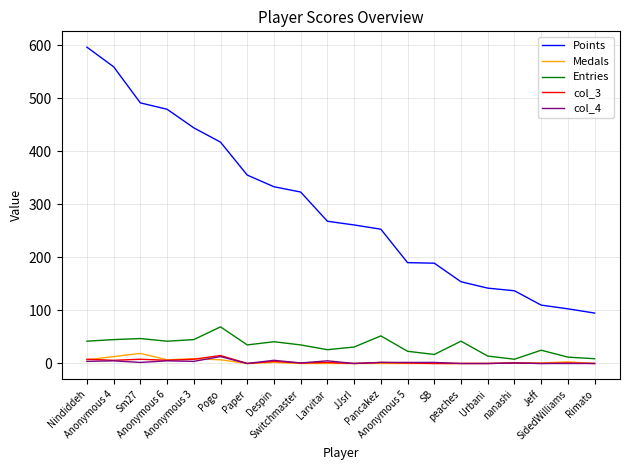

True or false: Points and Medals intersect in this chart.

False